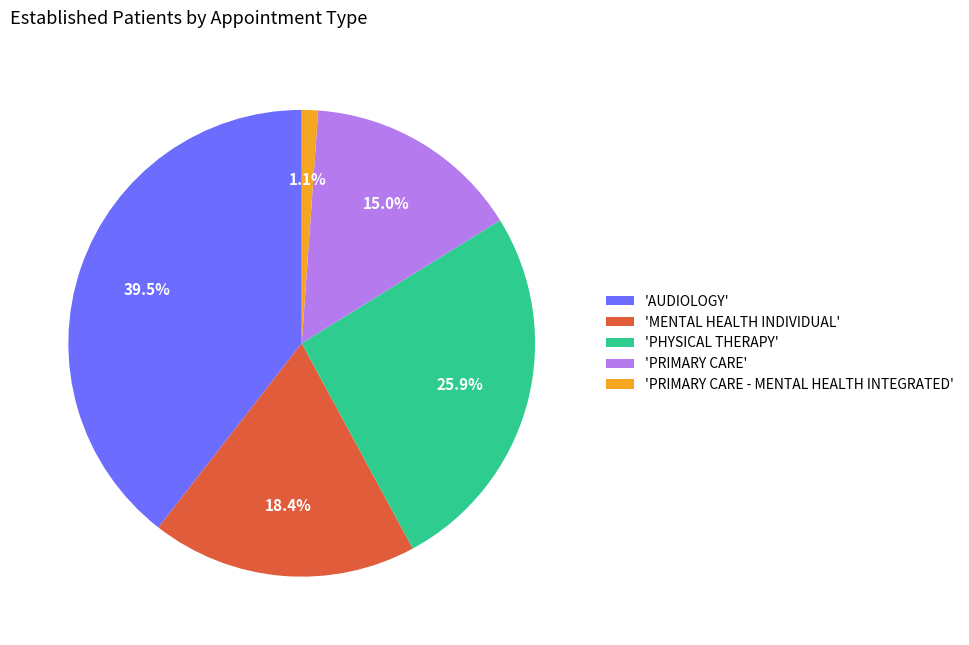

How many segments does this pie chart have?

5